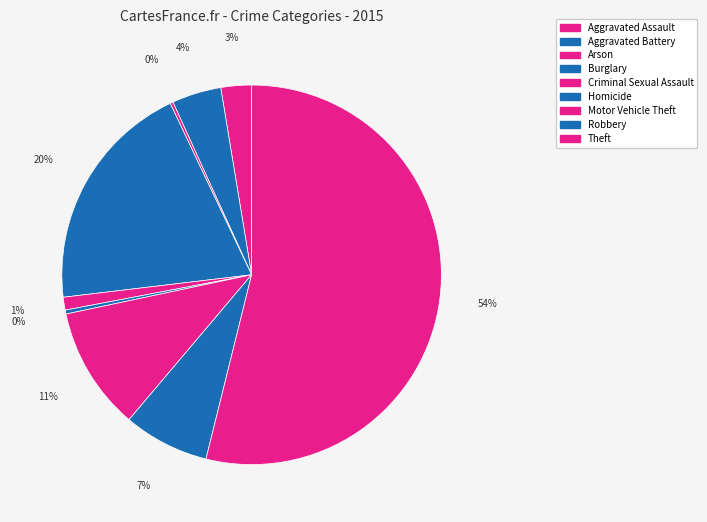

Is there any slice that represents more than half of the pie?

Yes